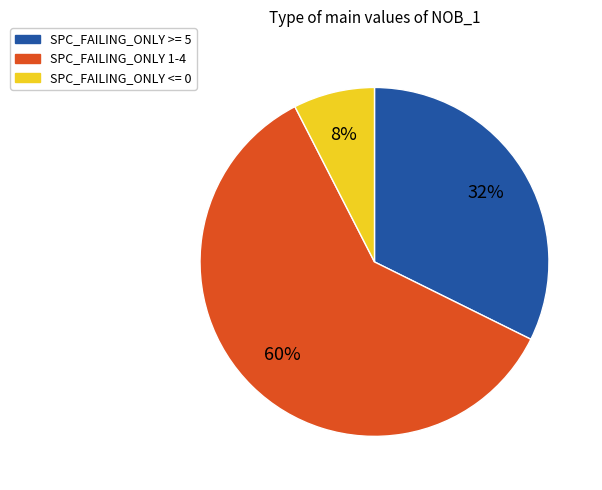

Which slice is the smallest?

SPC_FAILING_ONLY <= 0